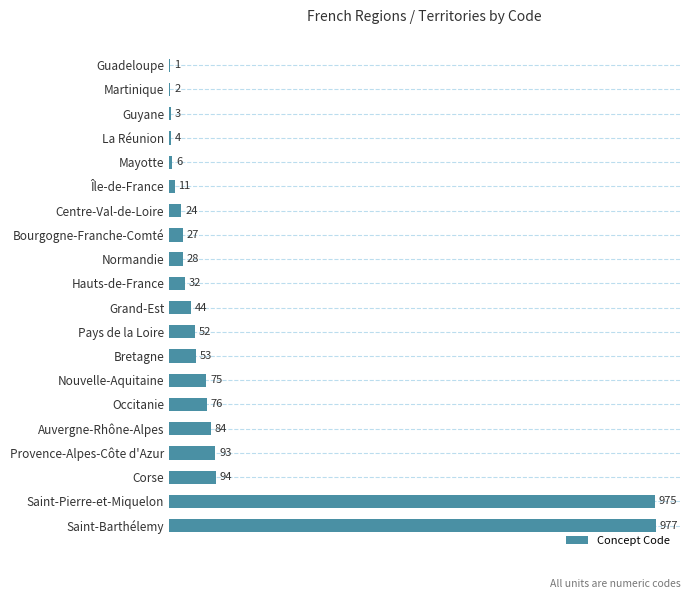

Where is the data nearest to the value 489?

Corse